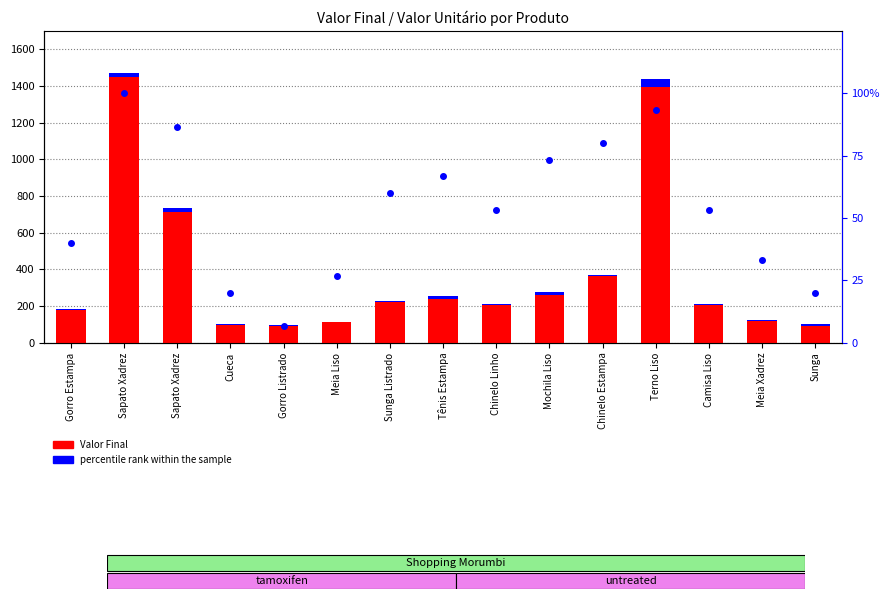

What is the label of the 3rd bar from the right?

Camisa Liso